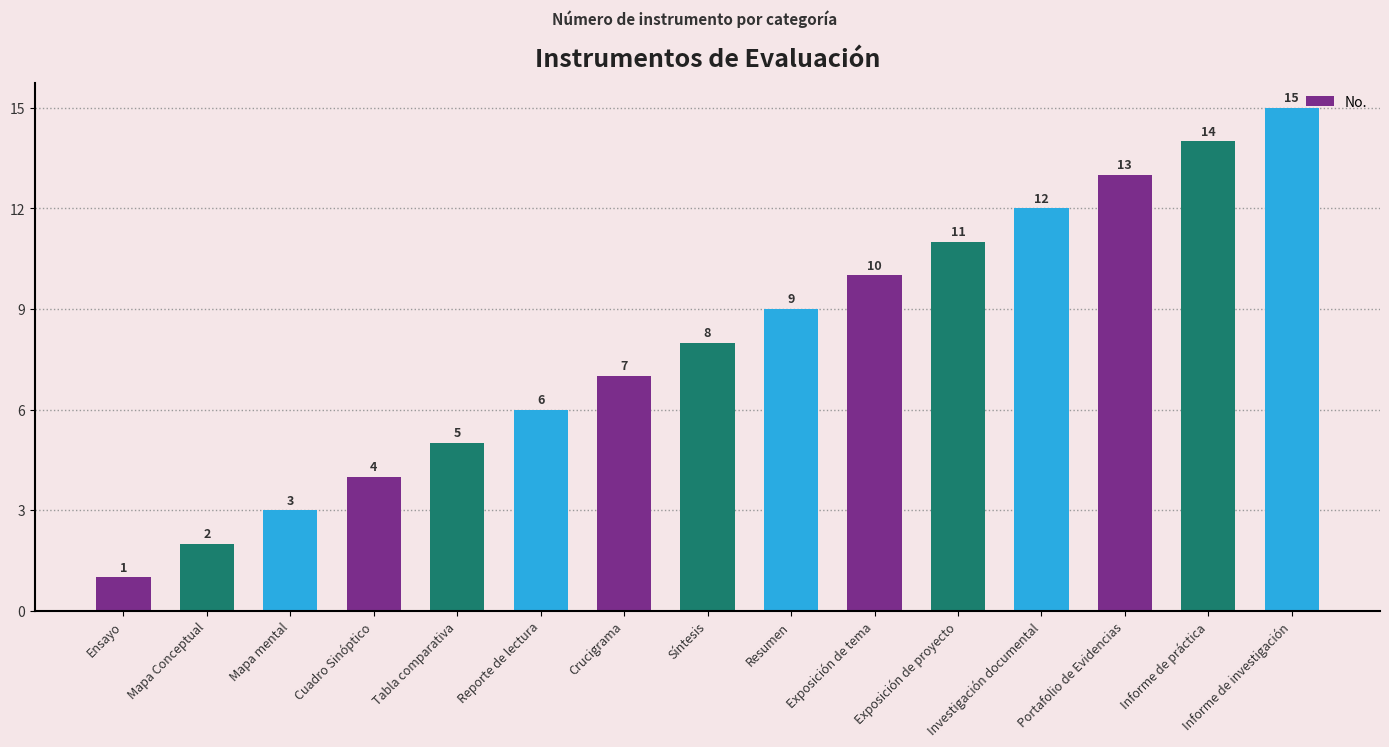

Reading left to right, transcribe all the data shown in this chart.

1	2	3	4	5	6	7	8	9	10	11	12	13	14	15